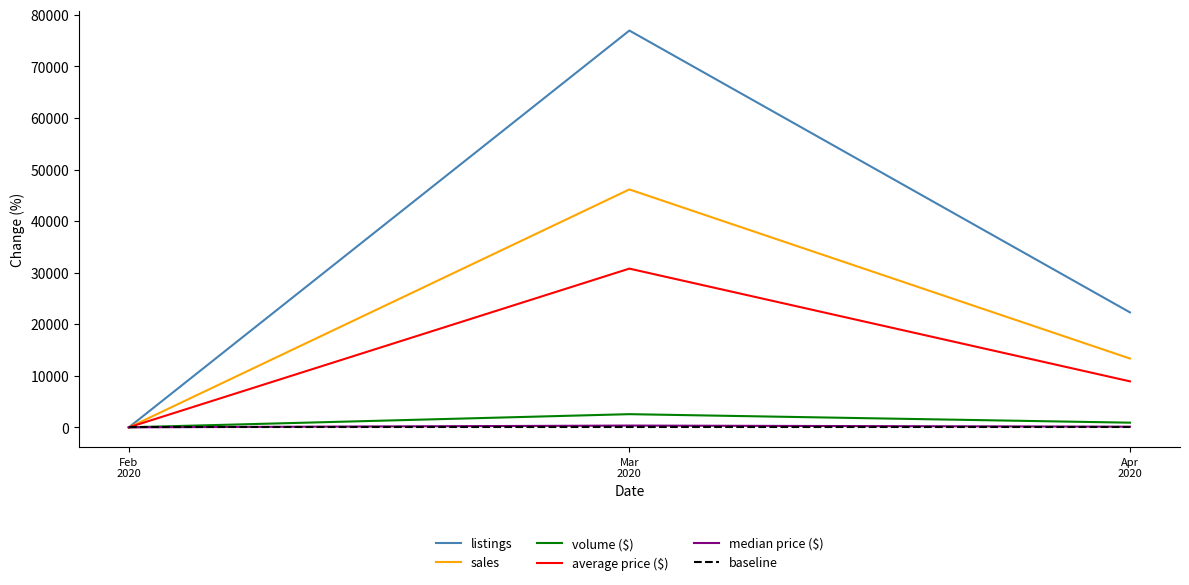

True or false: median price ($) has a value of 348 at Mar
2020.

True